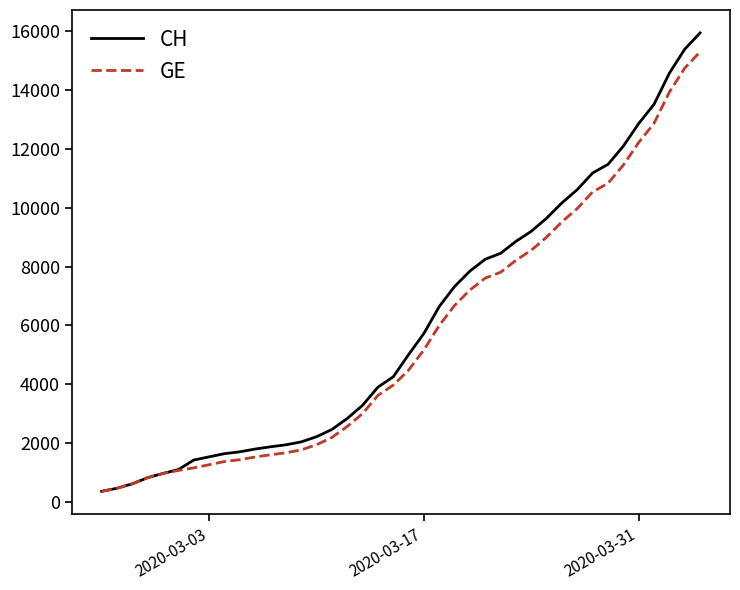

Which series has the widest spread of values?

CH